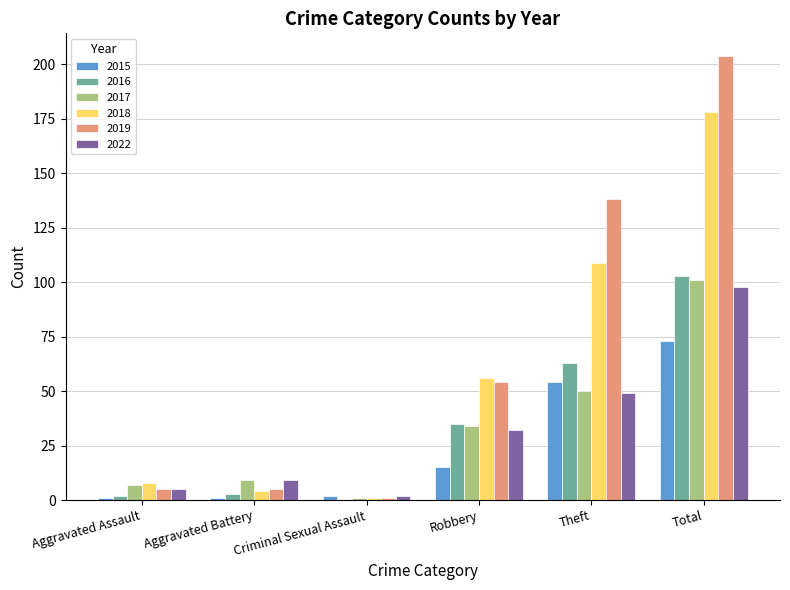

How many categories are shown in the chart?

6